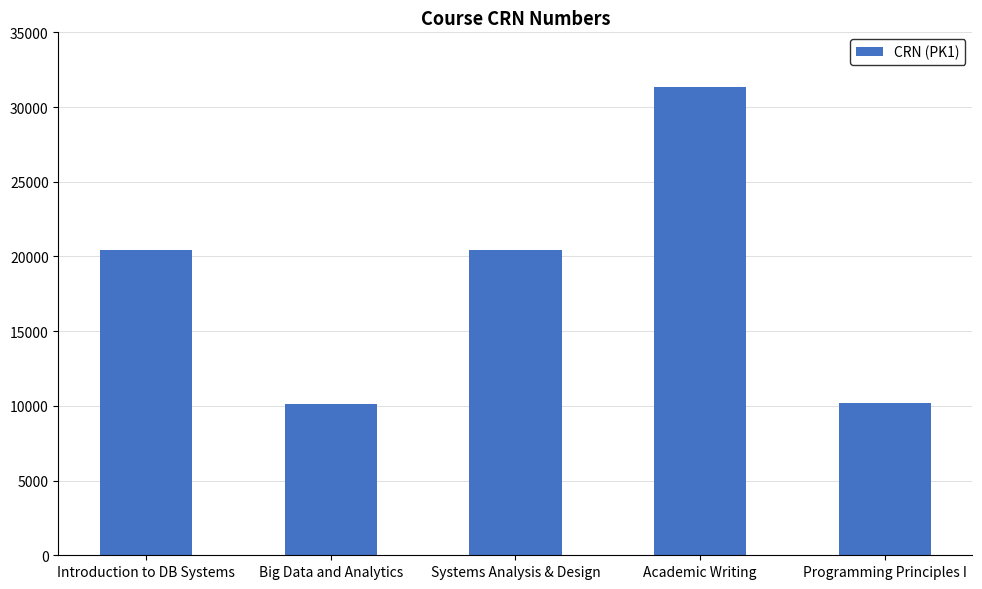

Read the value at Introduction to DB Systems.

20424